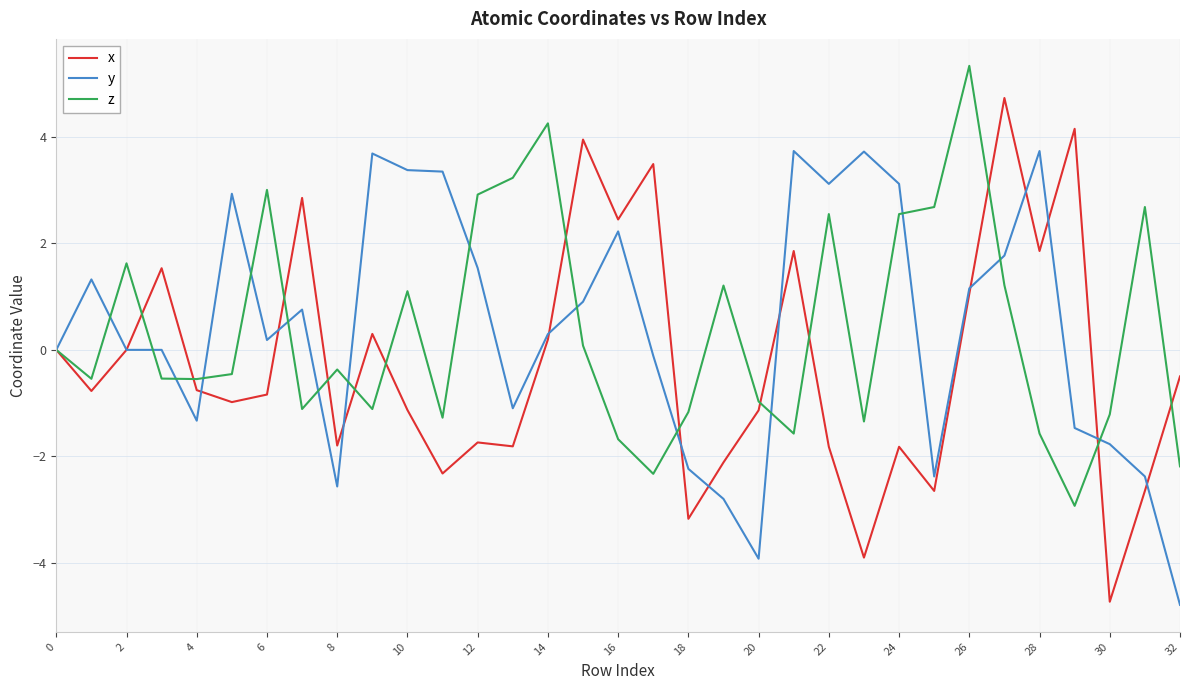

True or false: z and y cross at least once.

True